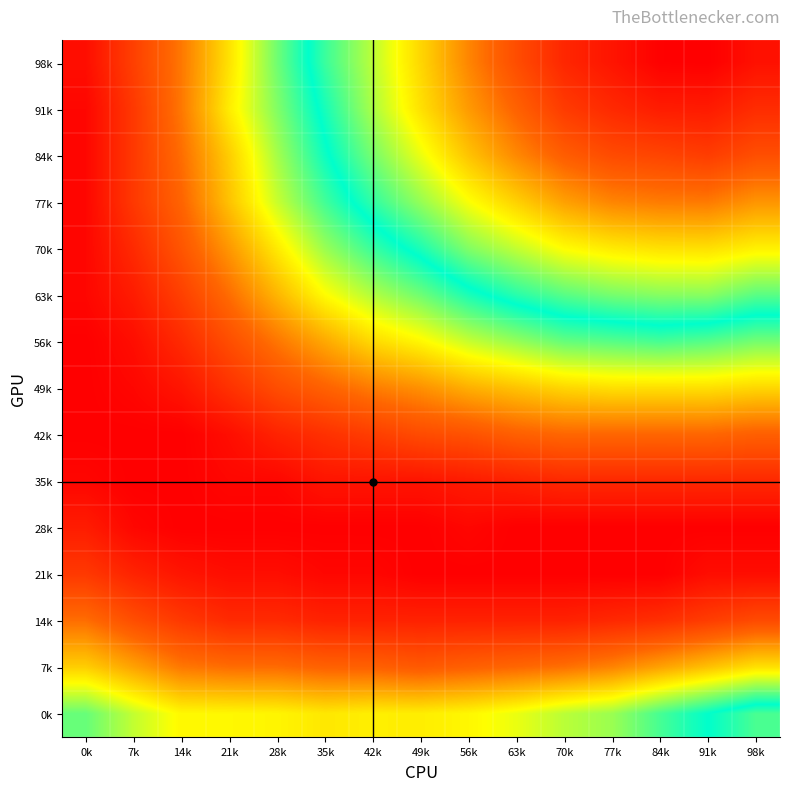

Between 21k and 84k, which is larger?

84k